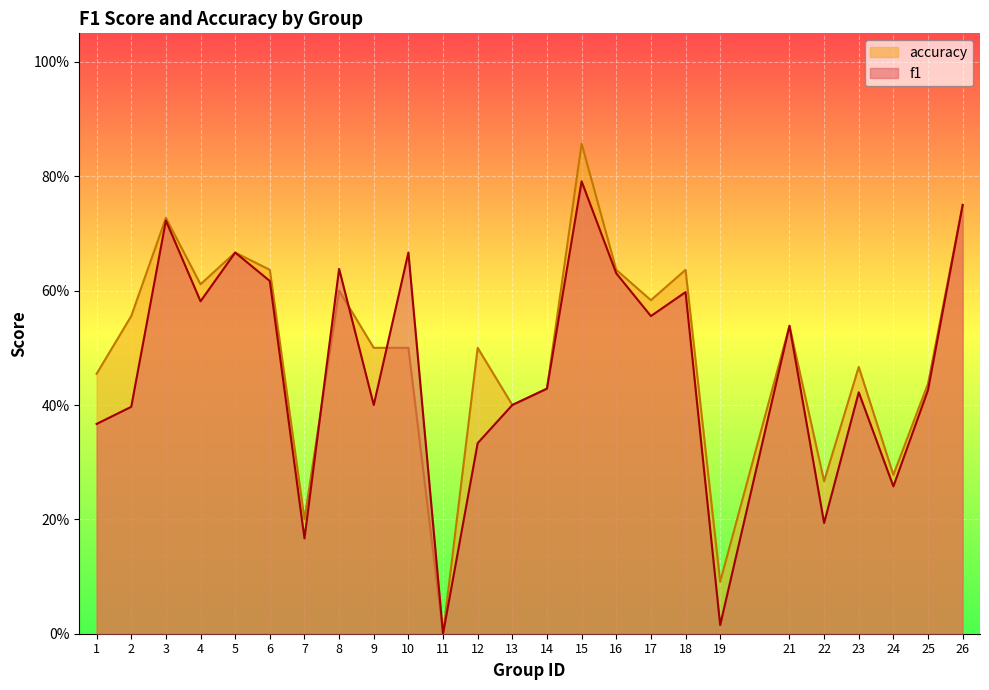

At which category does f1 reach its first local valley?

4